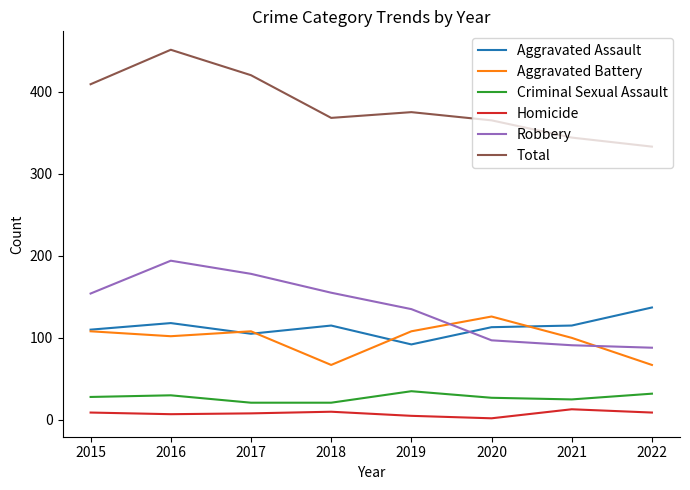

What is the sum of all Criminal Sexual Assault values?

219